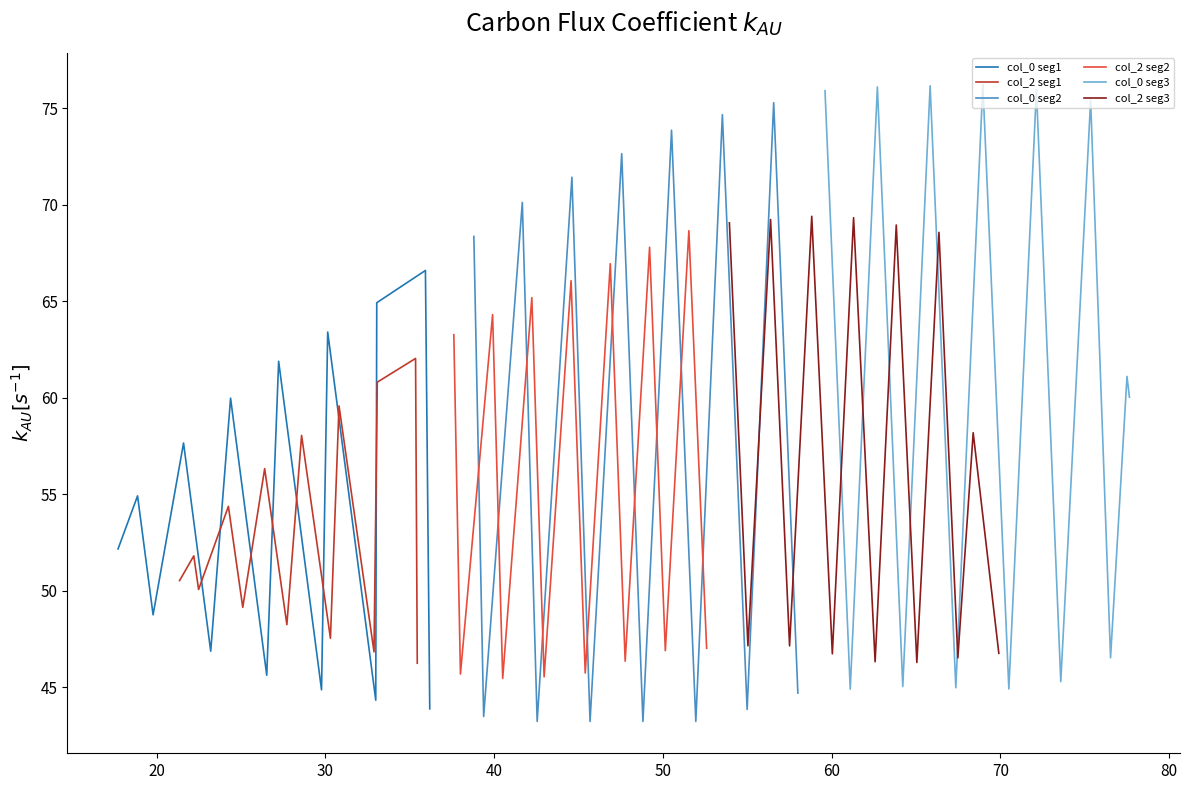

What is the maximum value for col_2 seg2?

68.6